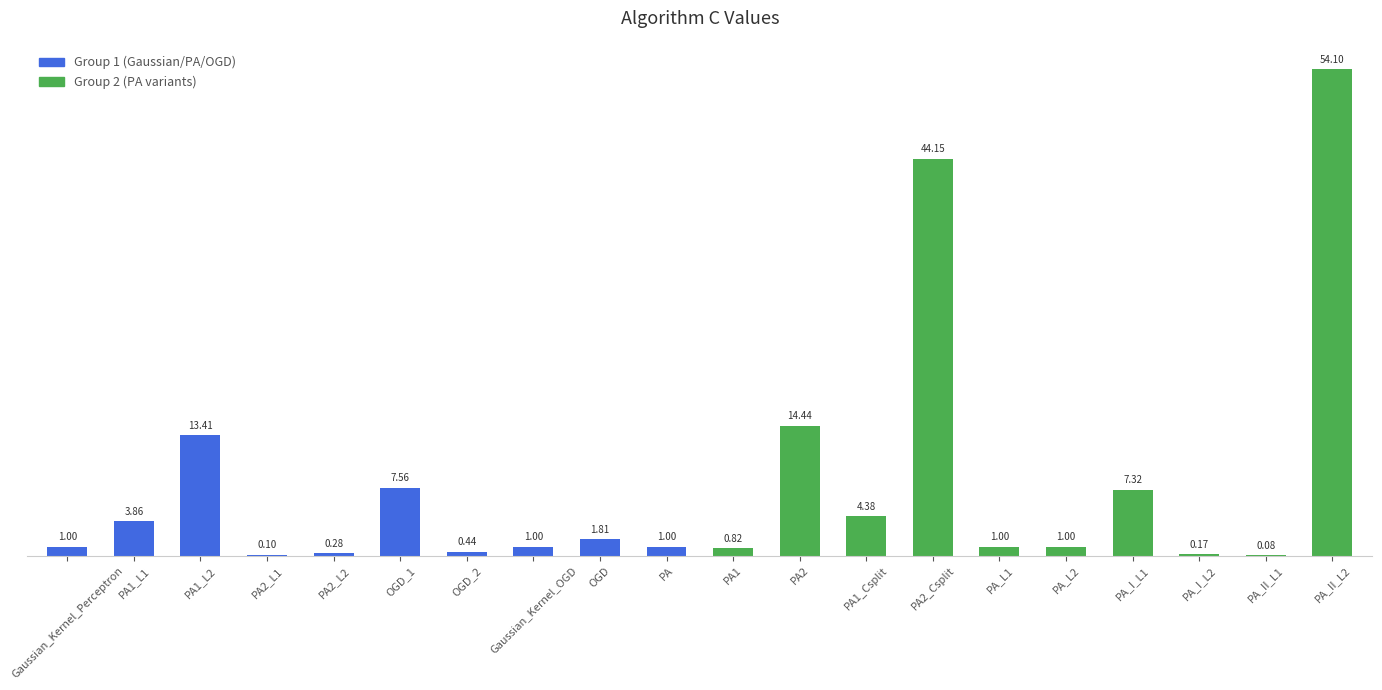

The chart shows a value of 0.1 at PA2_L1. True or false?

True